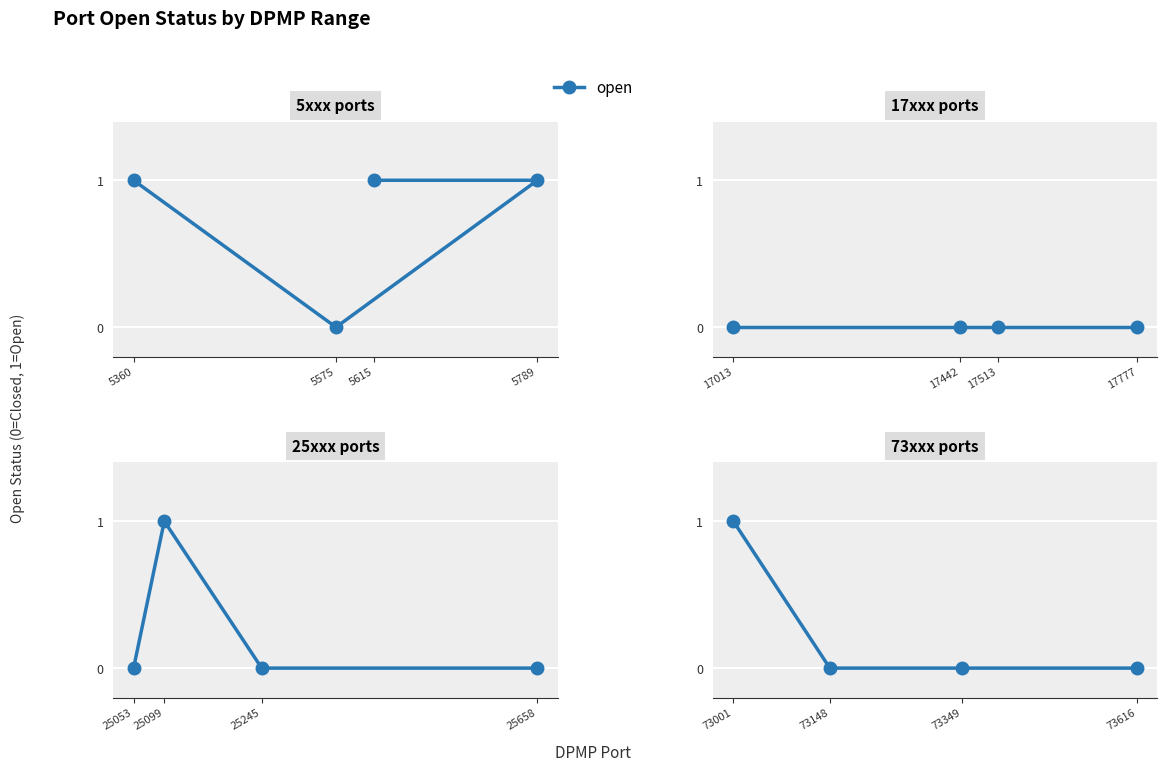

Which category has the highest value across all series?

73001